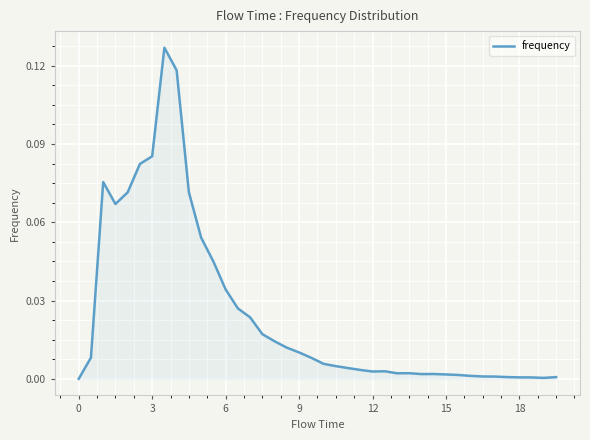

How many lines are shown in the chart?

1